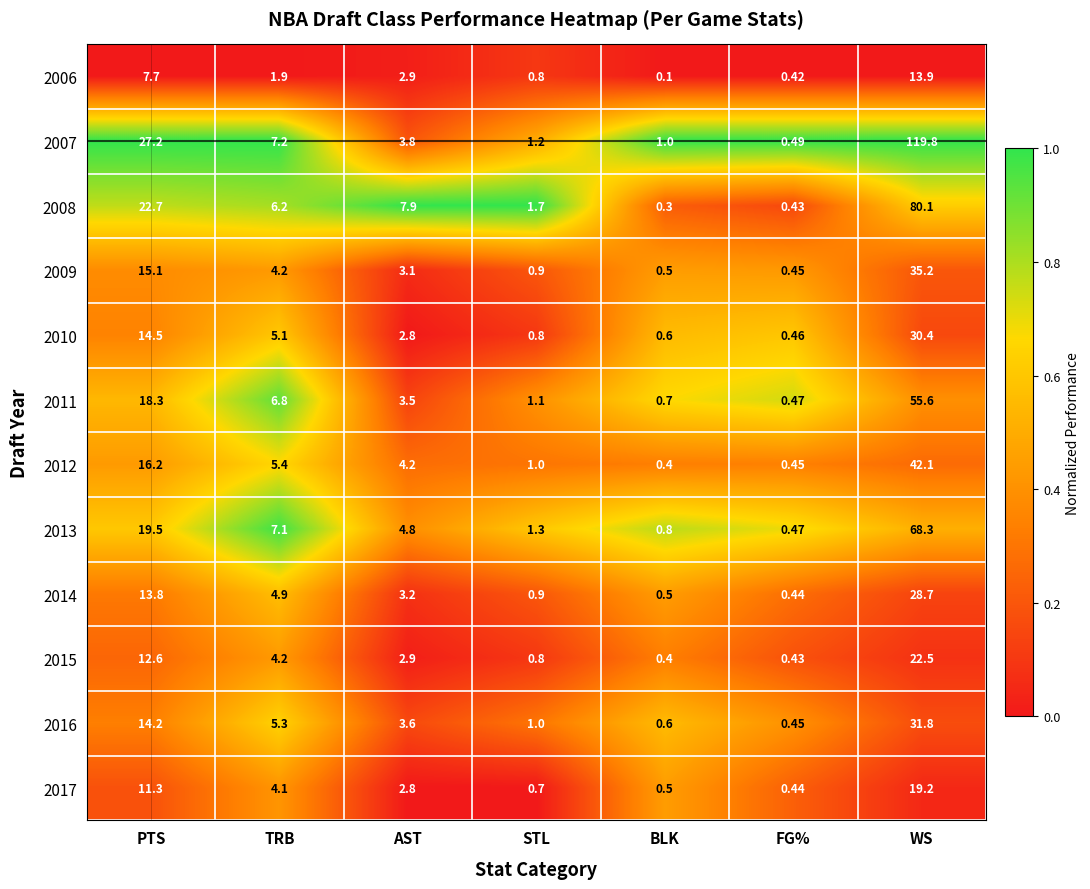

What is the greatest value displayed?

119.8